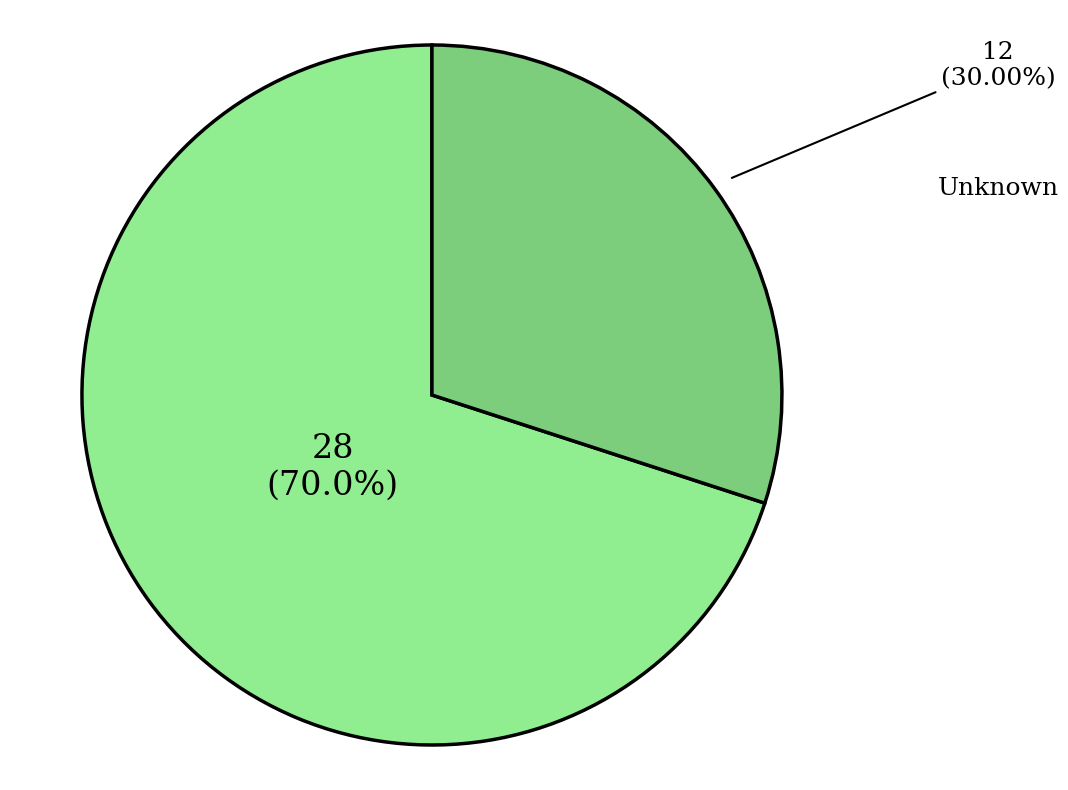

Is there a majority slice in this chart?

Yes